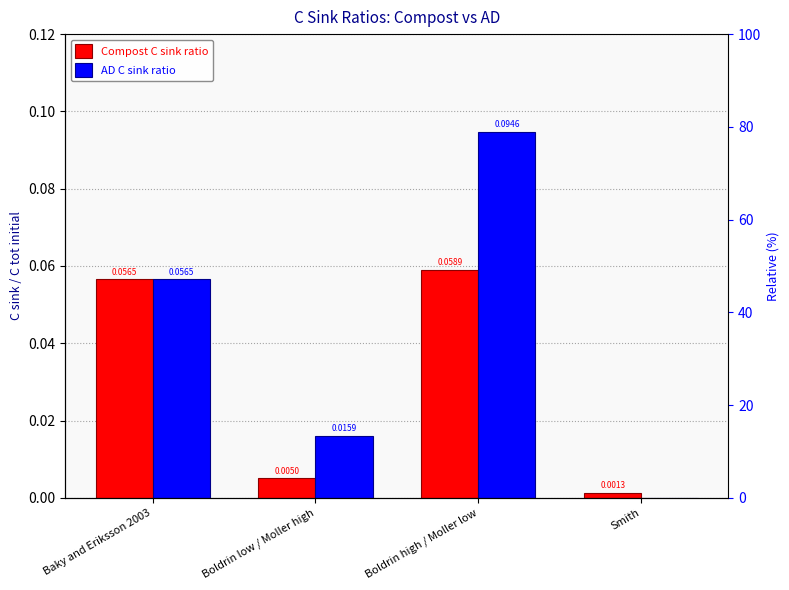

What is the sum of the Compost C sink ratio values at Baky and Eriksson 2003 and Smith?

0.1